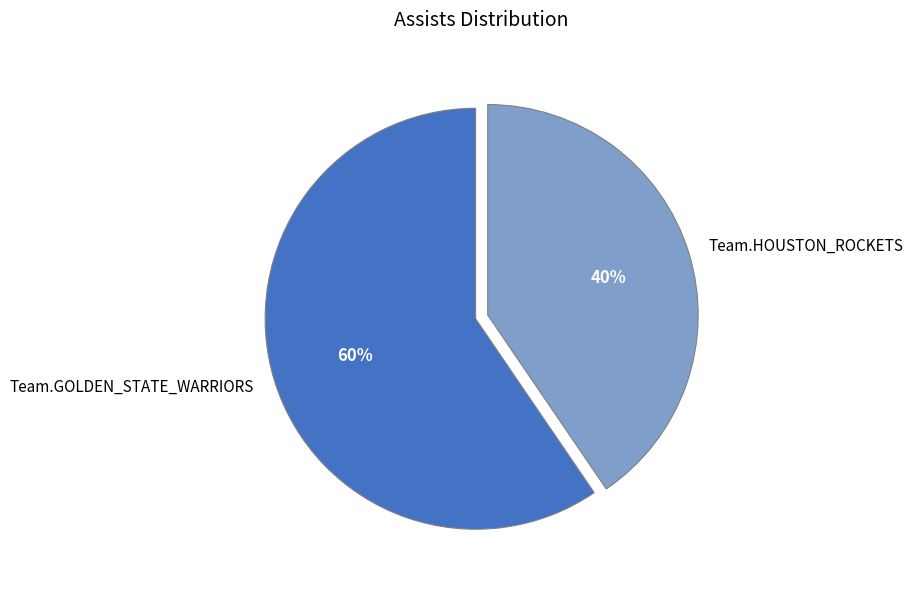

Do Team.HOUSTON_ROCKETS and Team.GOLDEN_STATE_WARRIORS together represent more than half of the pie?

Yes